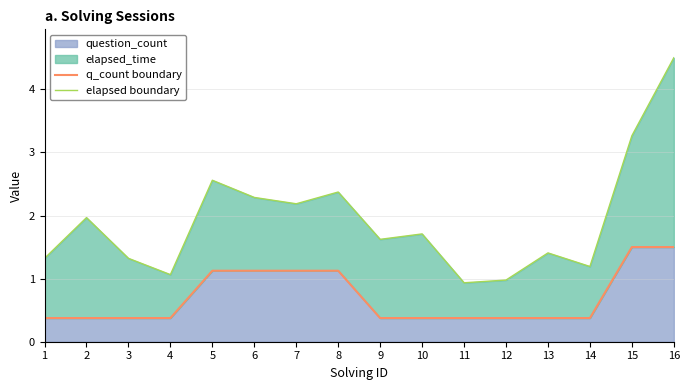

Which series has the largest total across all categories?

elapsed boundary